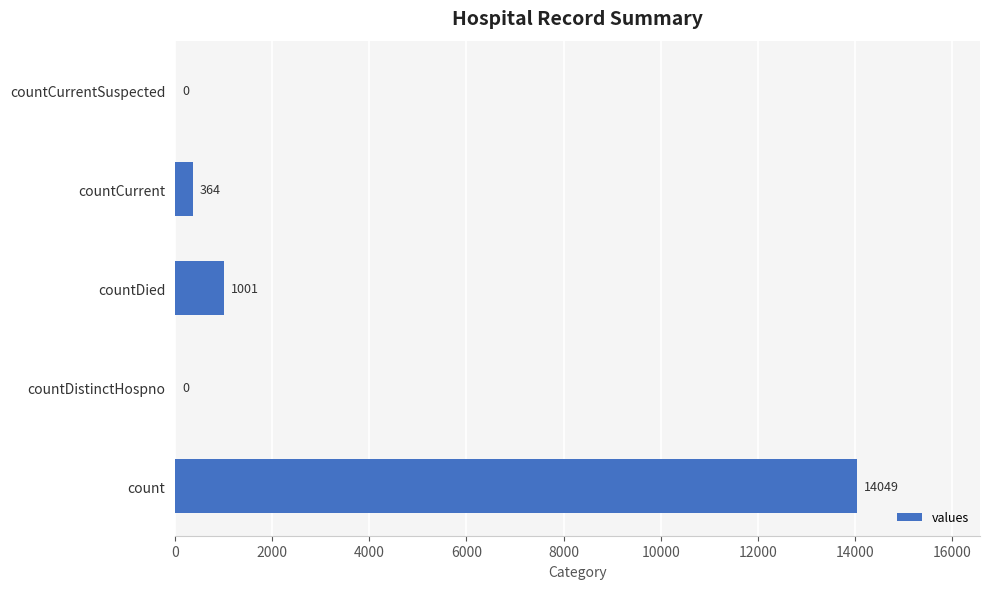

What is the sum of all values?

15414